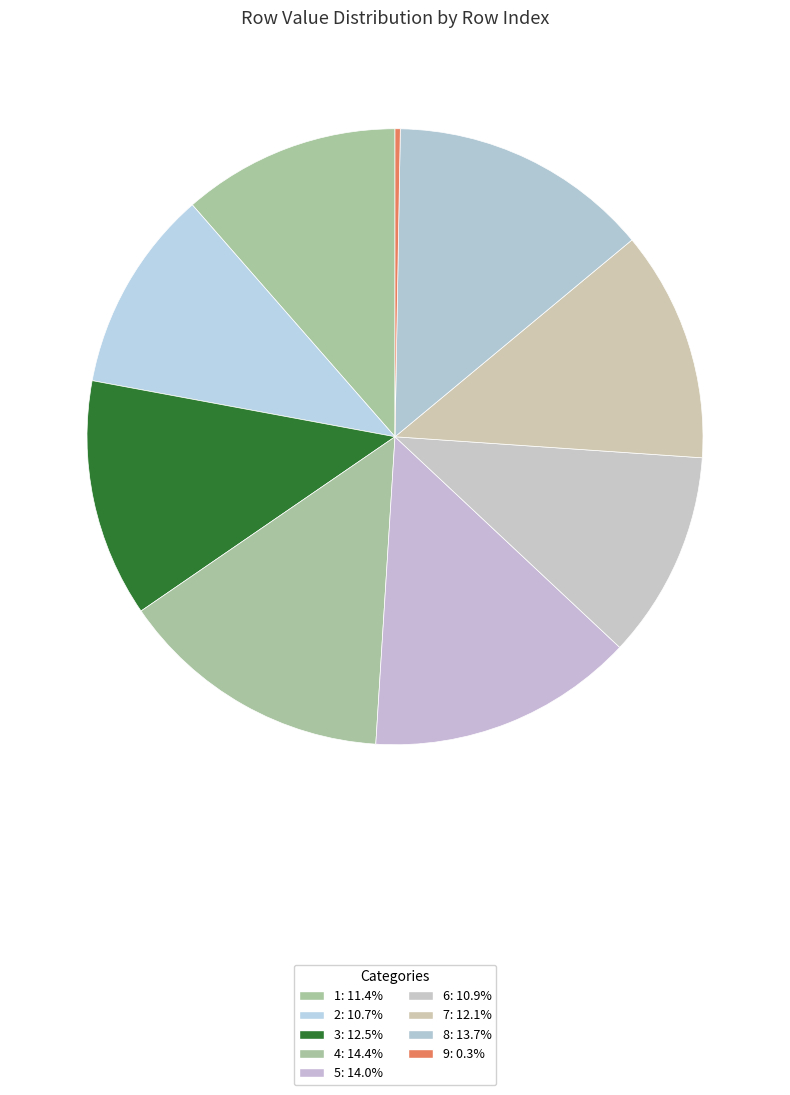

To the nearest percent, what is the difference between the largest and smallest slice percentages?

14%